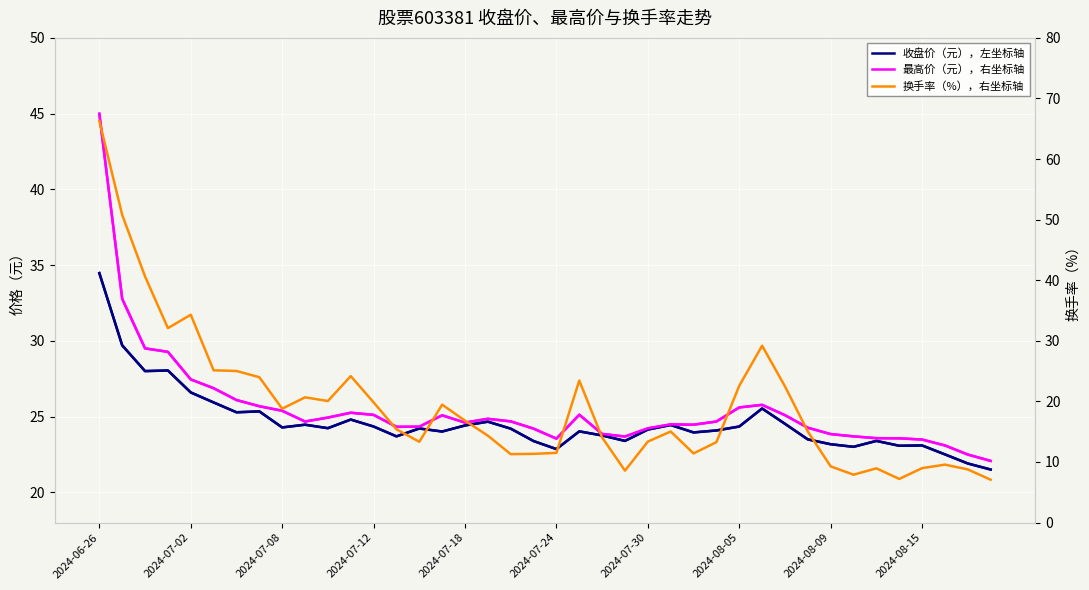

True or false: 收盘价（元），左坐标轴 and 最高价（元），右坐标轴 cross at least once.

False